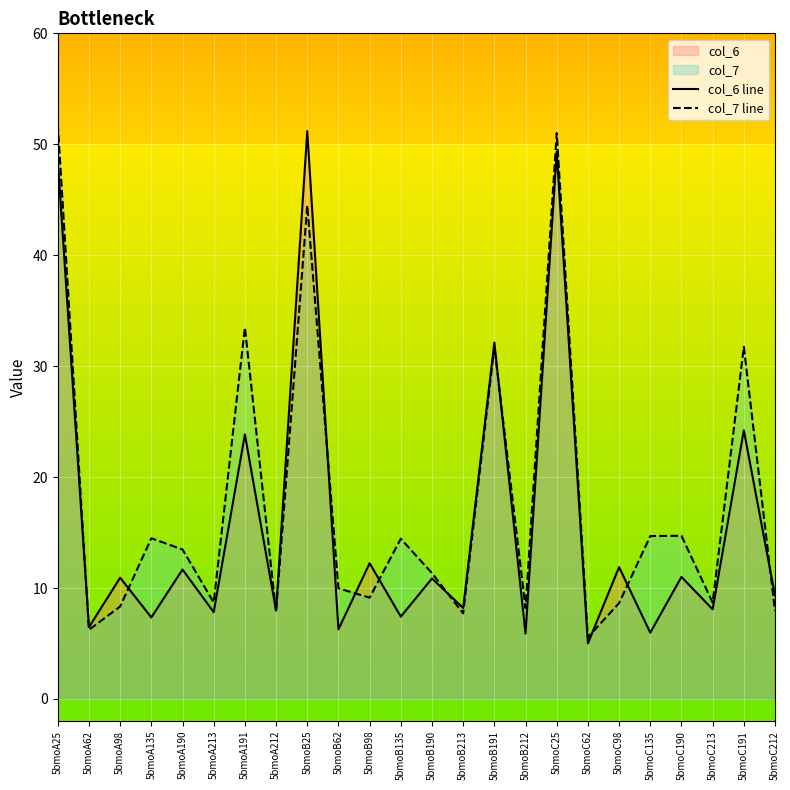

At which category is the sum across all series the highest?

5bmoA25